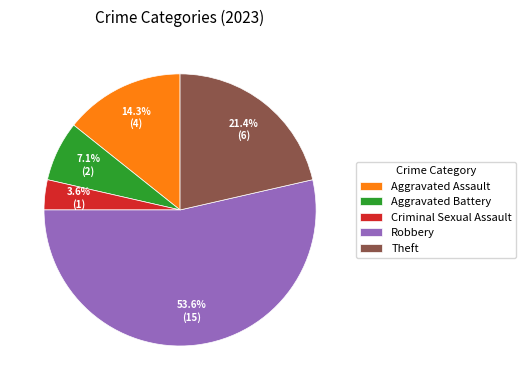

What is the ratio of the value at Aggravated Assault to the value at Theft?

0.7